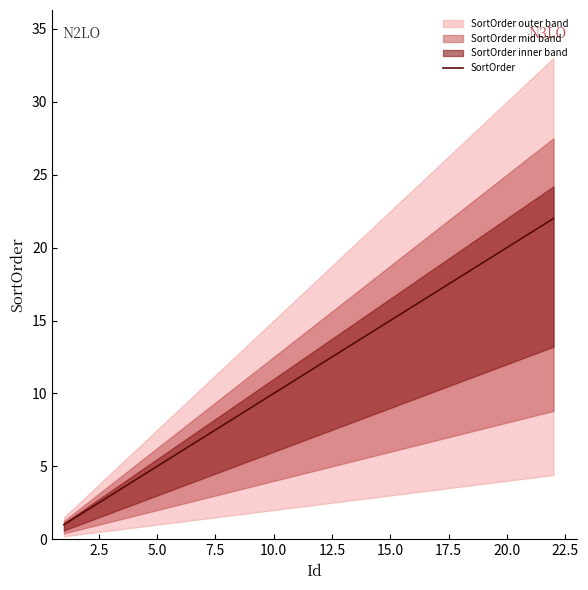

What is the greatest value displayed?

22